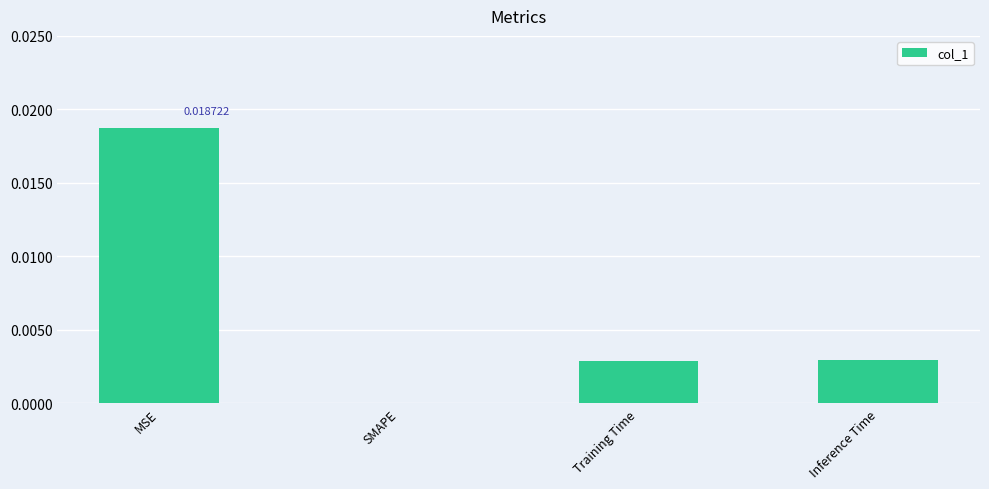

Where is the data nearest to the value 0?

SMAPE